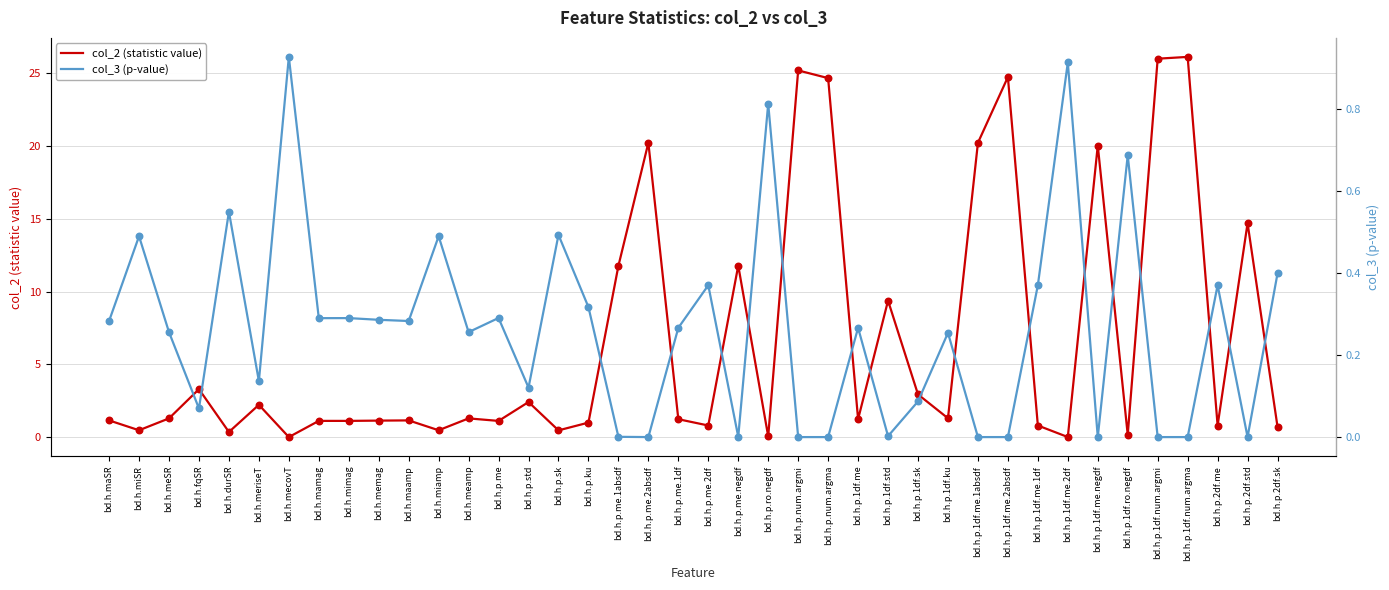

What is the total value across all series at bd.h.p.num.argmi?

25.2